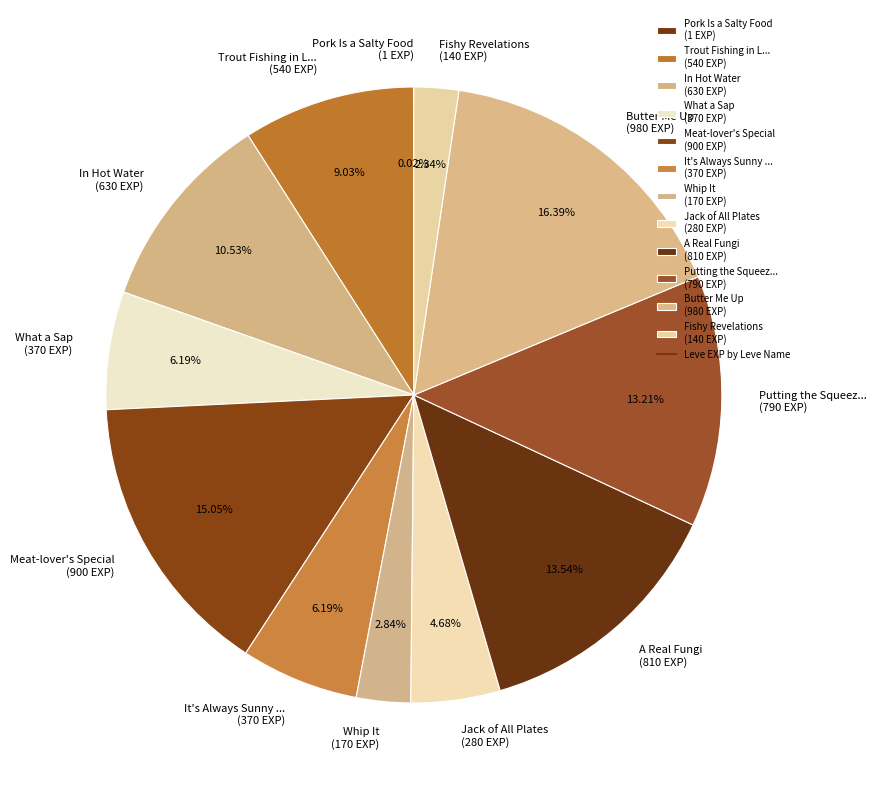

Which category has the biggest portion of the pie?

Butter Me Up (980 EXP)